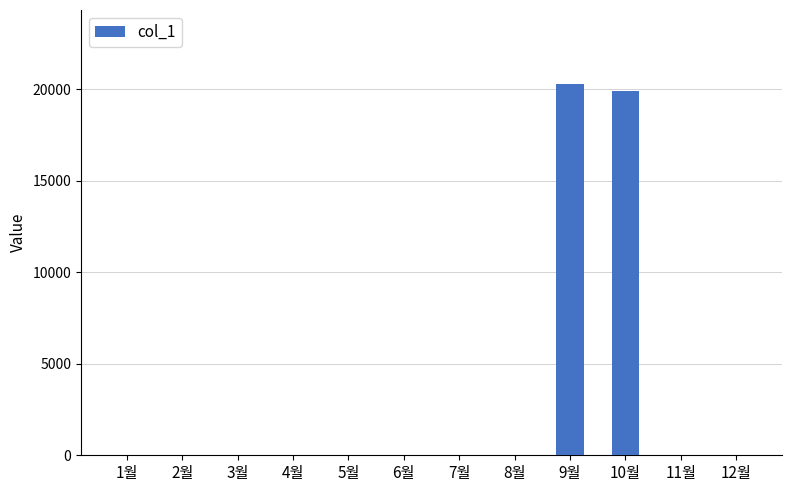

Between 6월 and 10월, which is larger?

10월